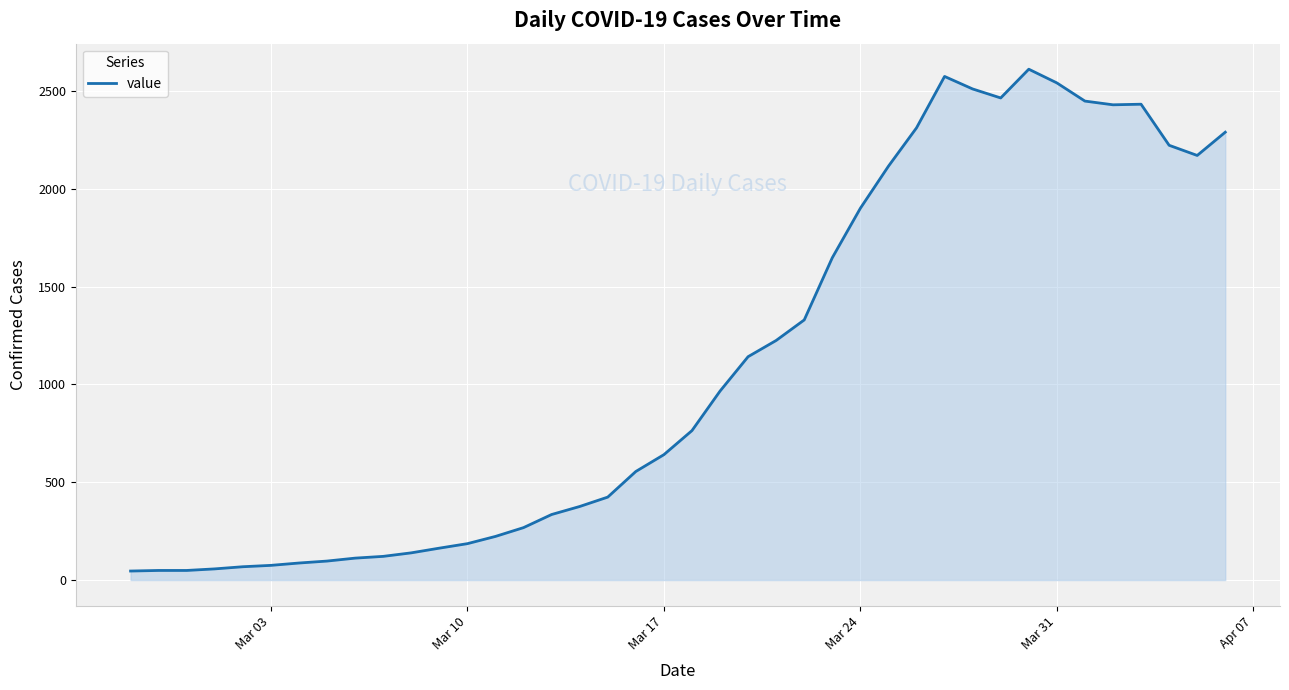

Does the chart display data point markers on the line(s)?

No